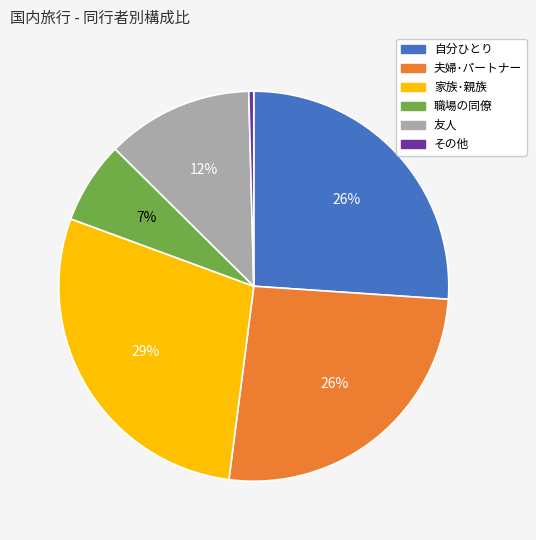

To the nearest percent, what is the combined percentage of 職場の同僚 and 友人?

19%